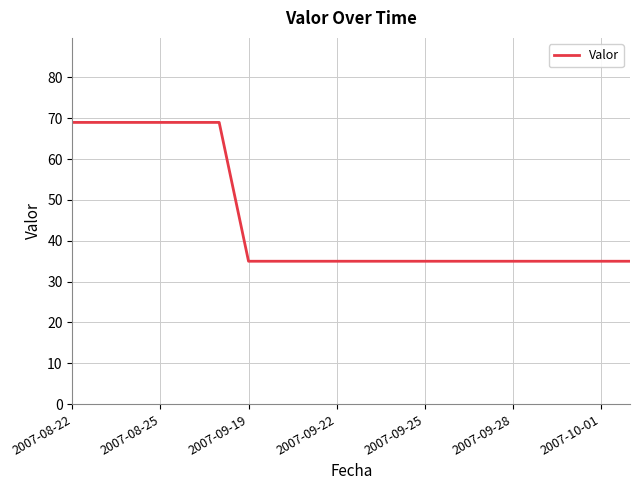

Reading left to right, what are all the values shown in this chart?

69	69	69	69	69	69	35	35	35	35	35	35	35	35	35	35	35	35	35	35